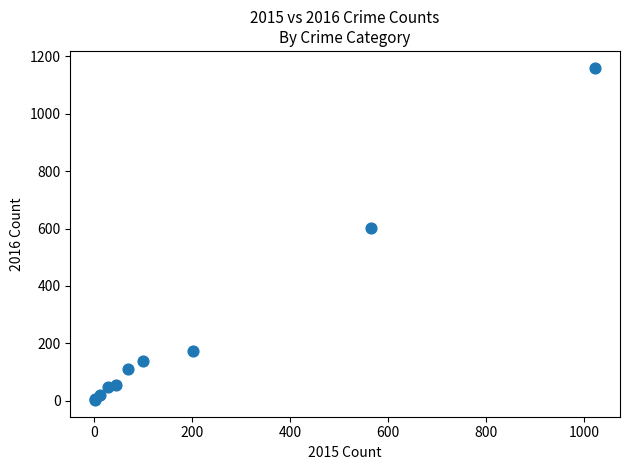

What Y value in the scatter plot is closest to 581?

602